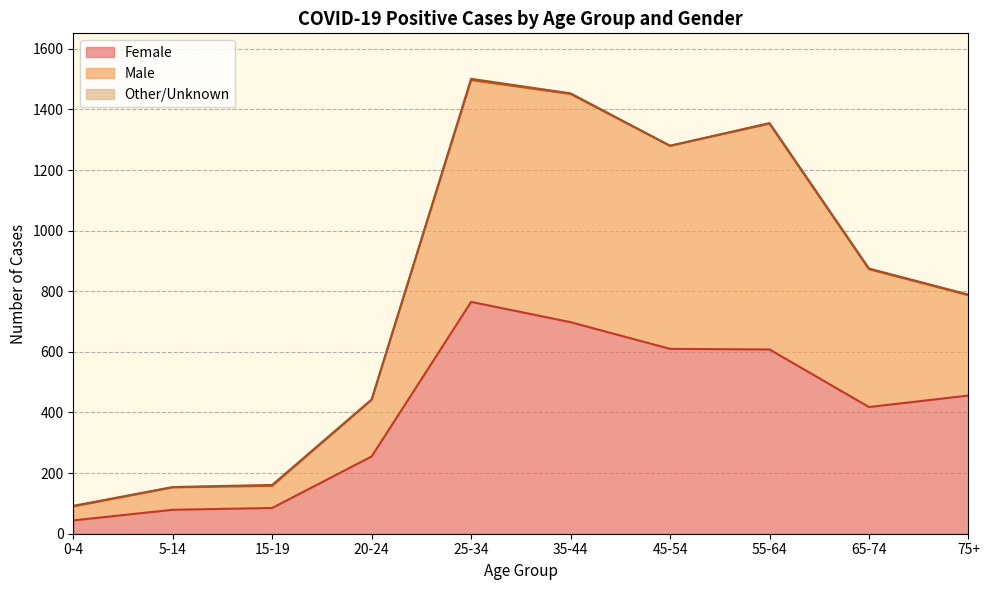

The value of Male at 45-54 is 473. True or false?

False